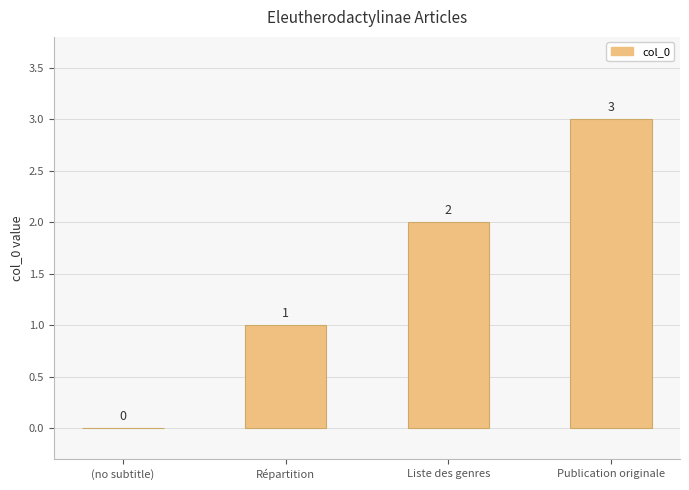

Between (no subtitle) and Publication originale, which is larger?

Publication originale